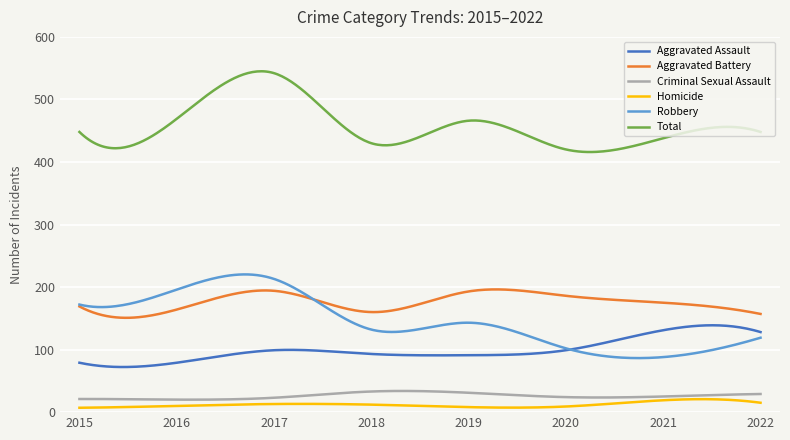

Which series has the widest spread of values?

Robbery